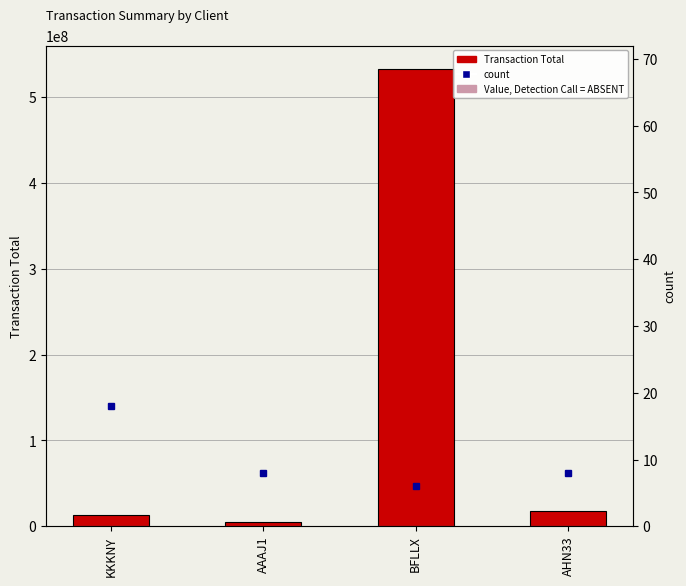

At how many categories does at least one series exceed 480278504?

1